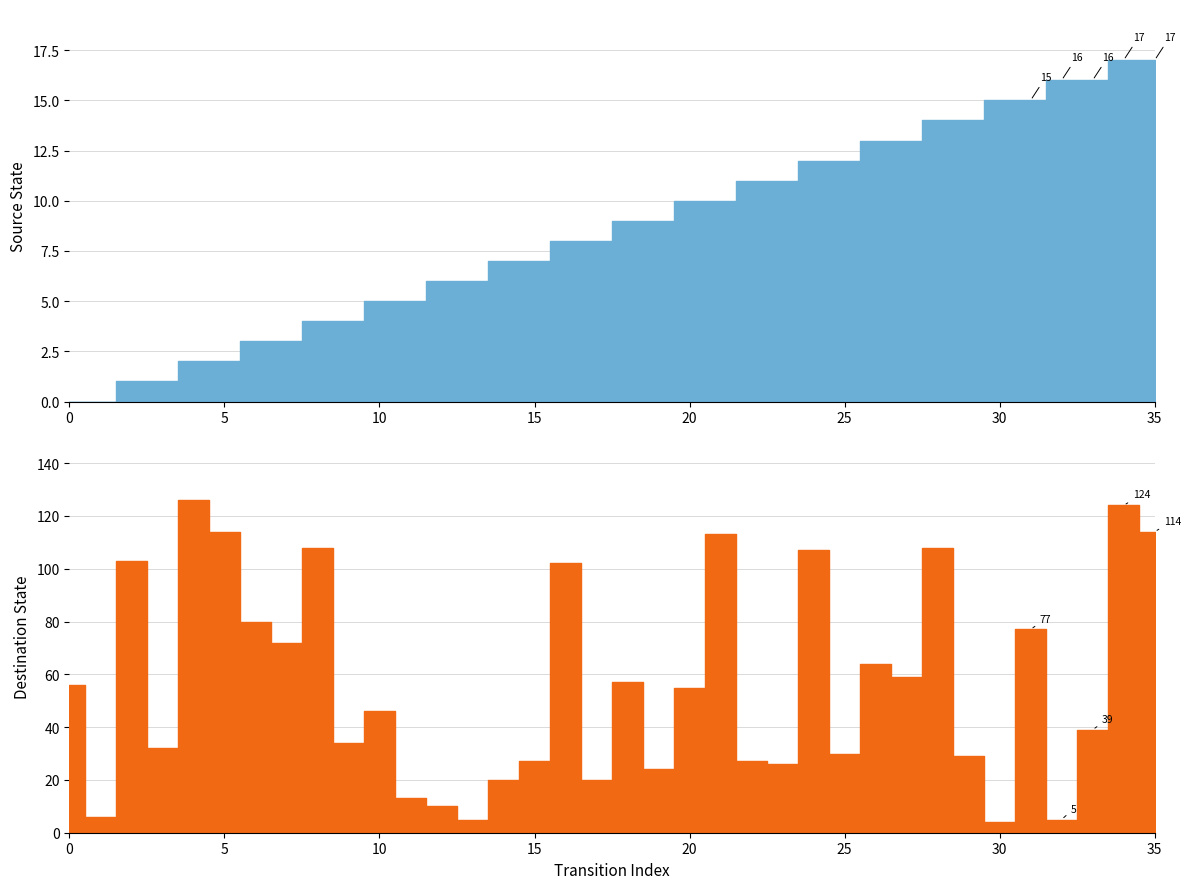

Is this an area chart (filled region under the line)?

No